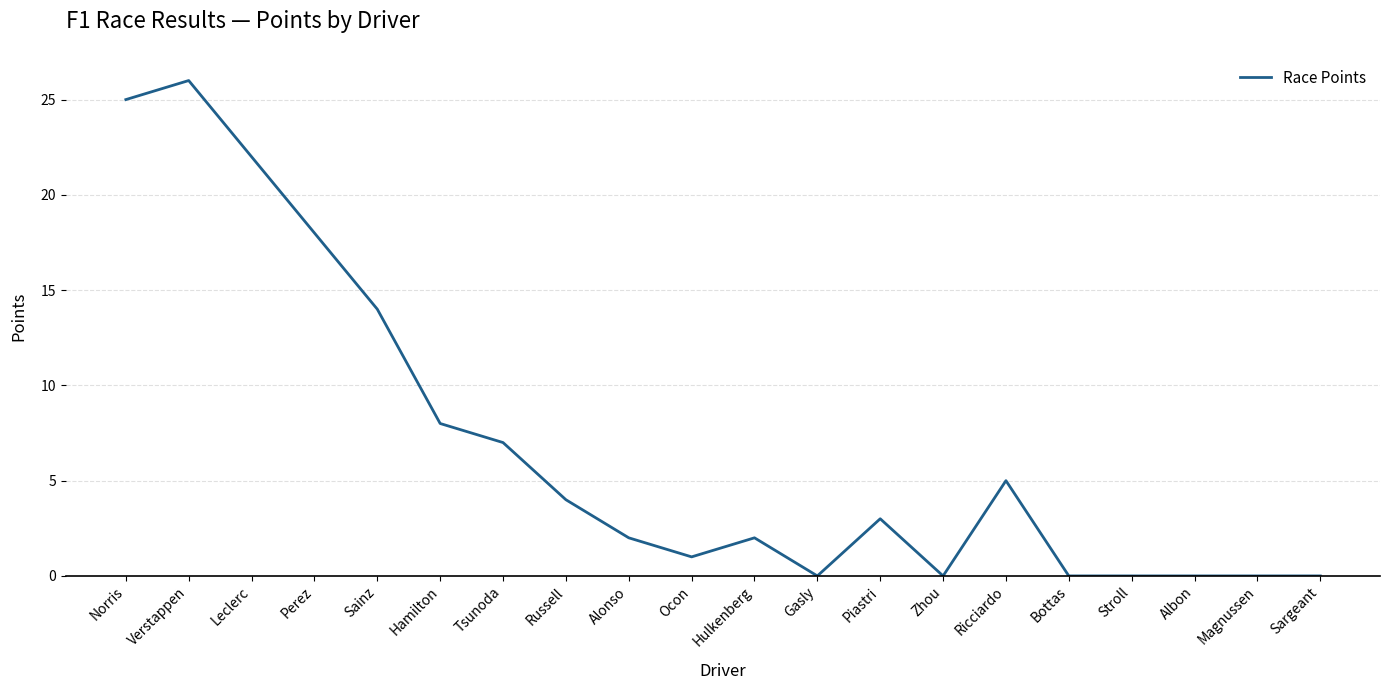

Where is the first local maximum?

Verstappen